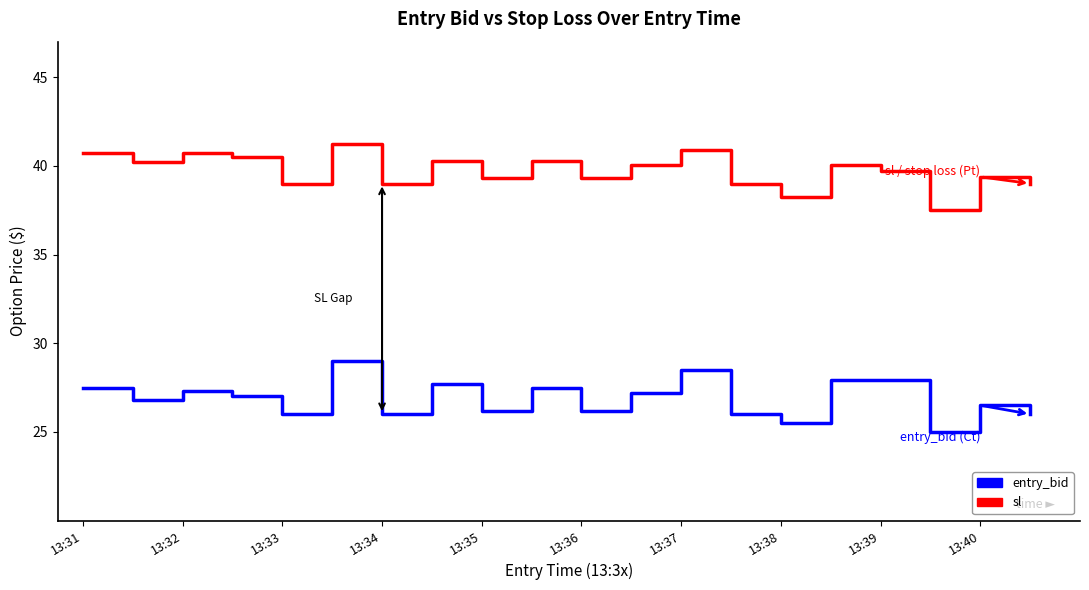

What is the minimum value shown in the chart?

25.0